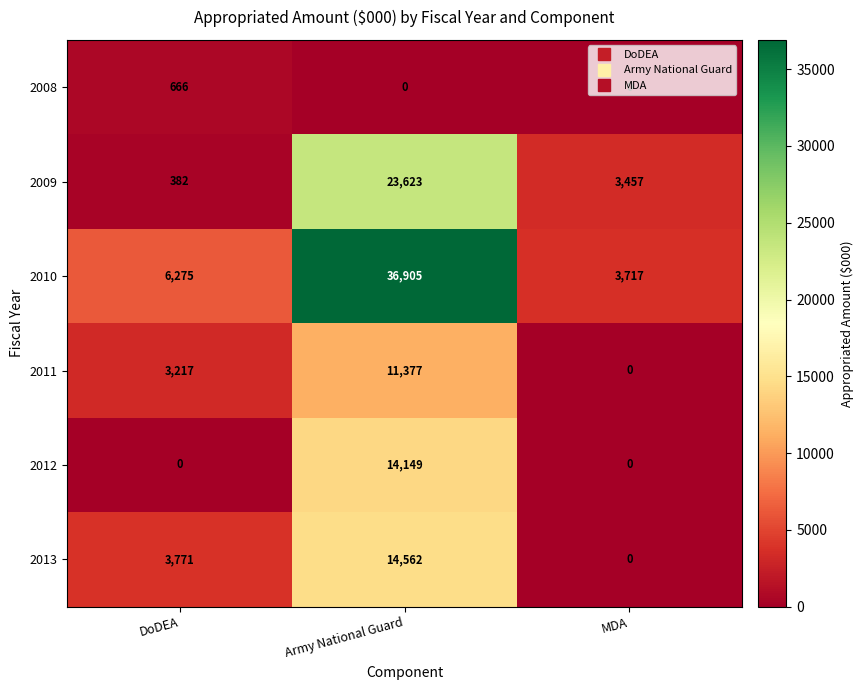

Which series has the widest spread of values?

2010